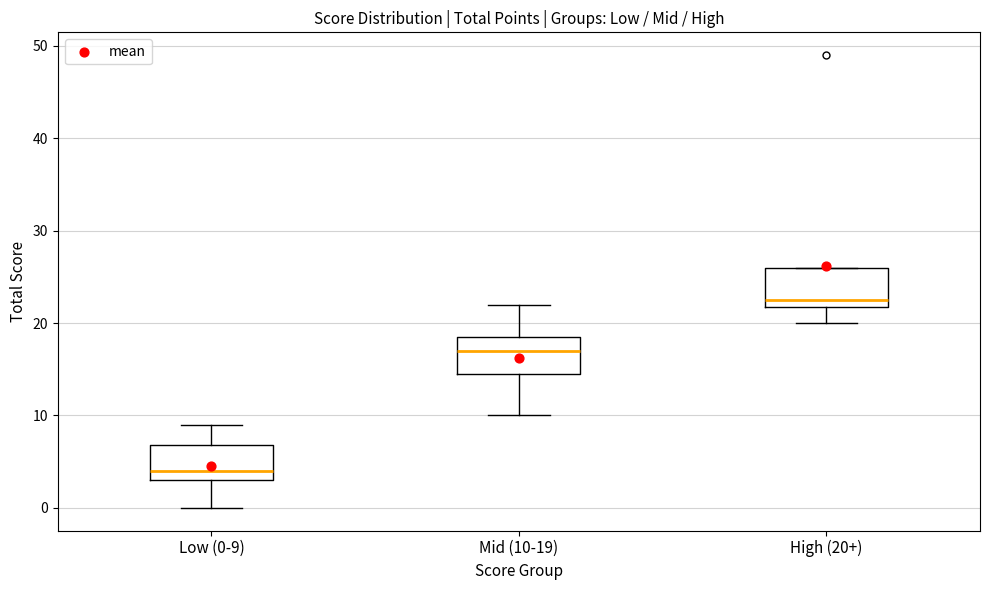

Which box's median line is the lowest?

Low (0-9)